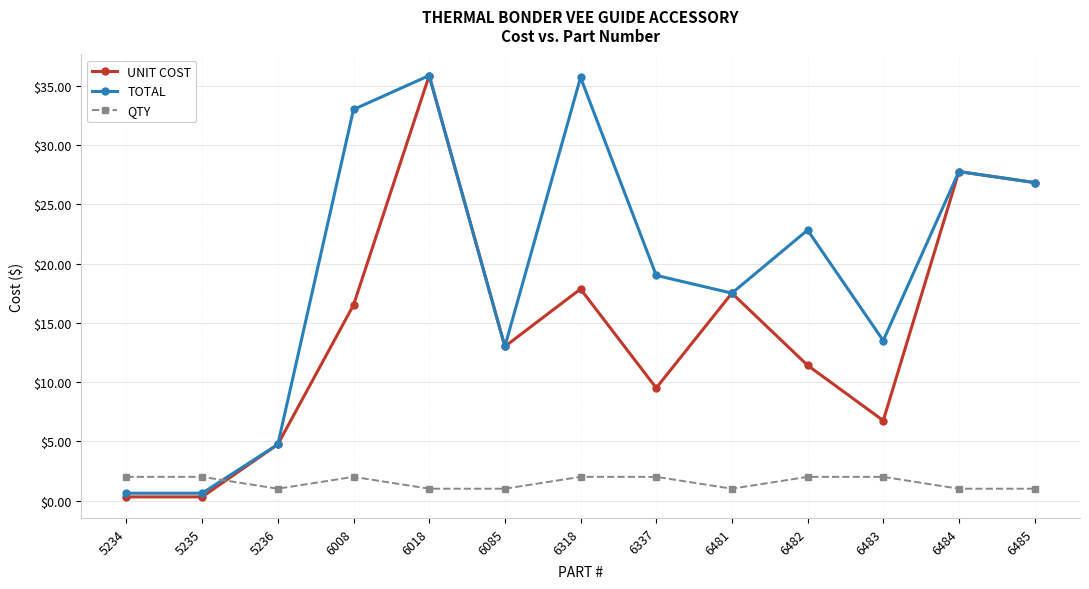

What is the difference between the maximum and minimum values in the TOTAL series?

35.2